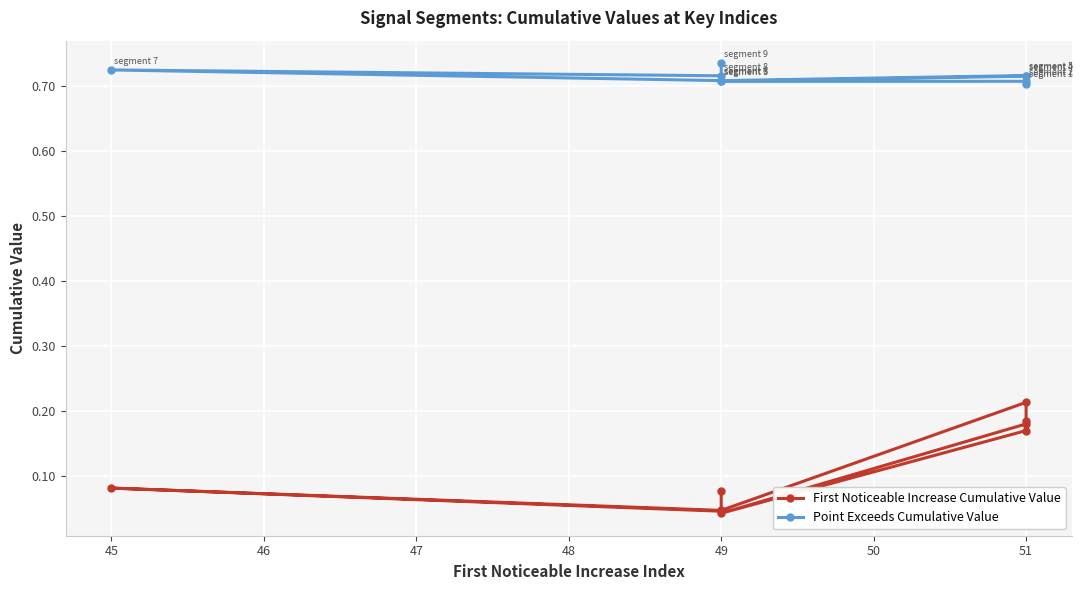

Count the number of data series in this chart.

2